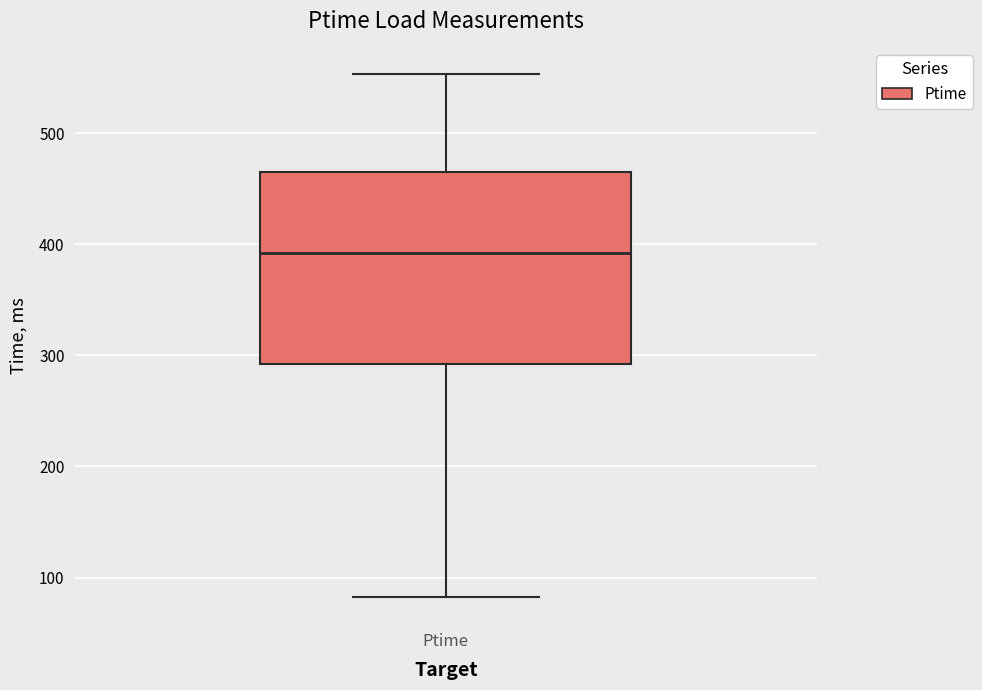

Transcribe this box plot: give where the median line is, the range the box spans, and where the two whiskers end, as read against the y-axis. The values are not printed on the chart, so give them approximately, as read against the axis.

median 390, box 290 to 460, whiskers 80 to 550